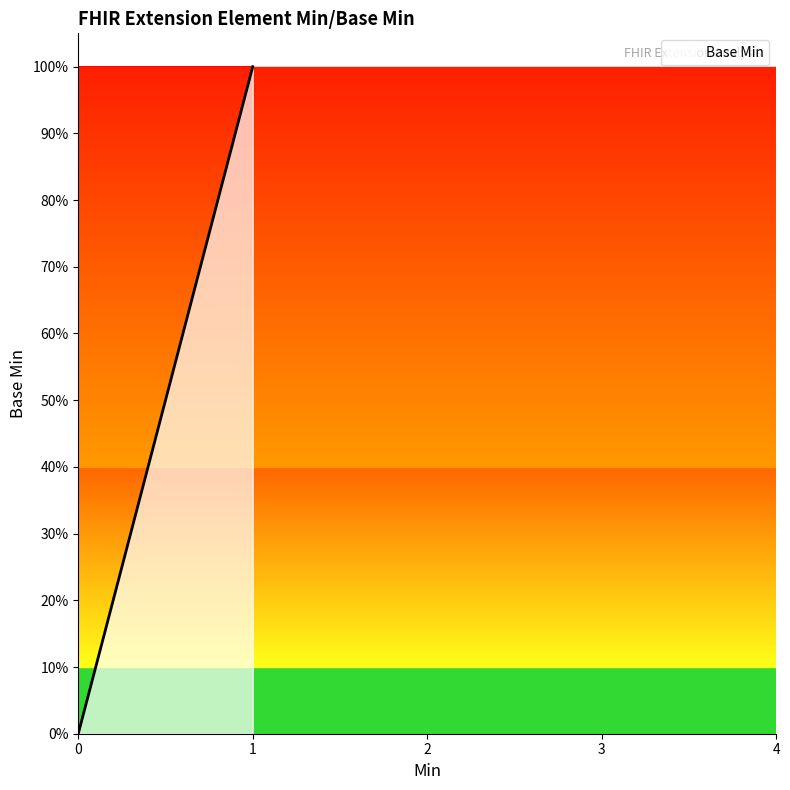

Does the chart have visible grid lines?

No